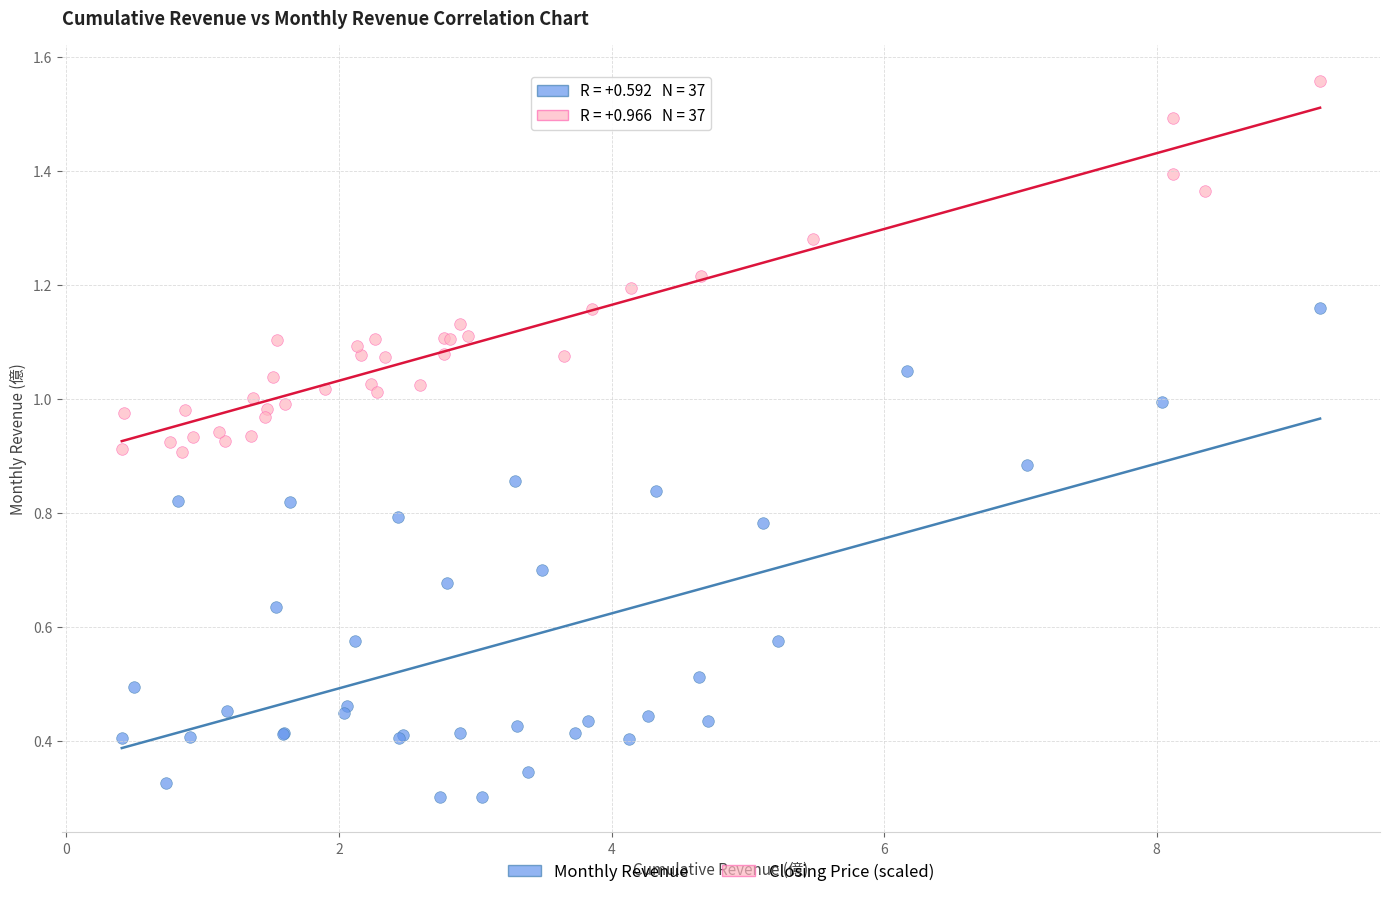

Which series contains the highest Y value?

Closing Price (scaled)